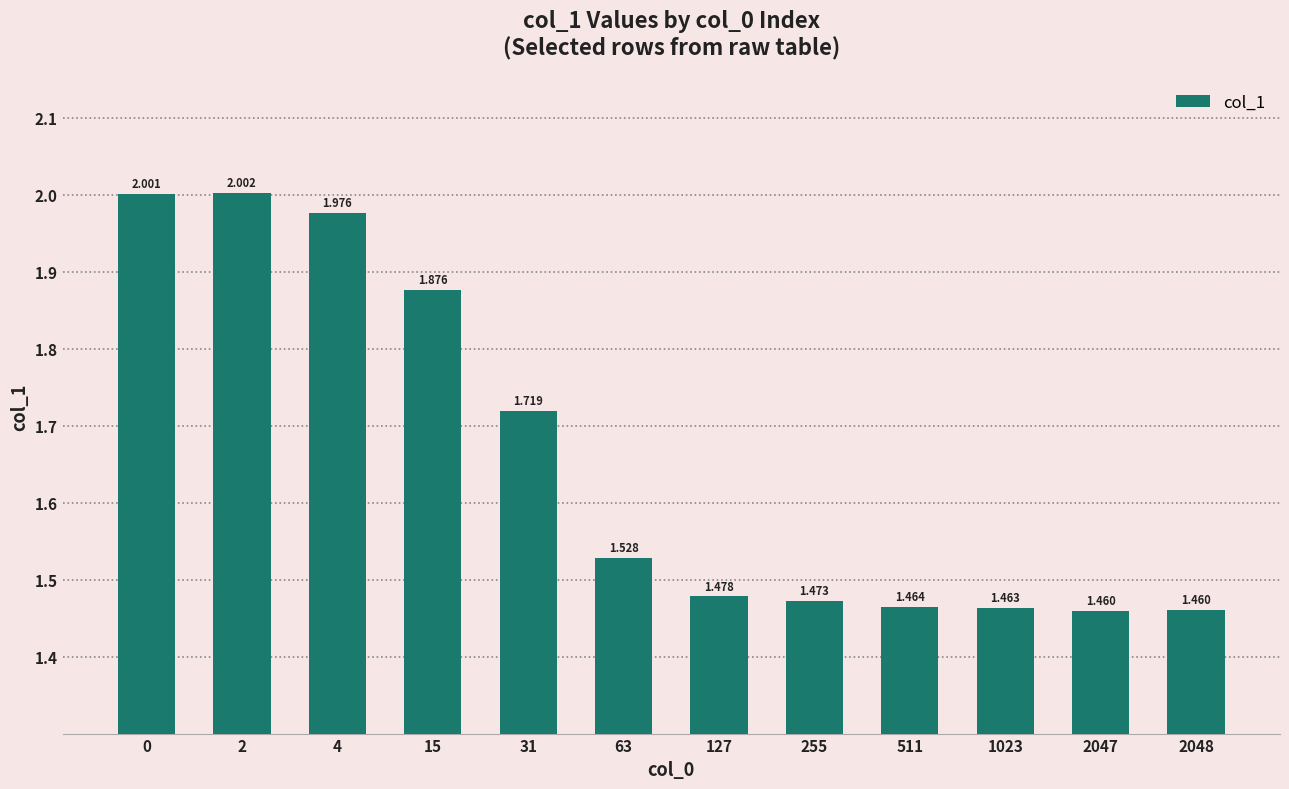

List the labels in order of value, smallest first.

2047, 2048, 1023, 511, 255, 127, 63, 31, 15, 4, 0, 2